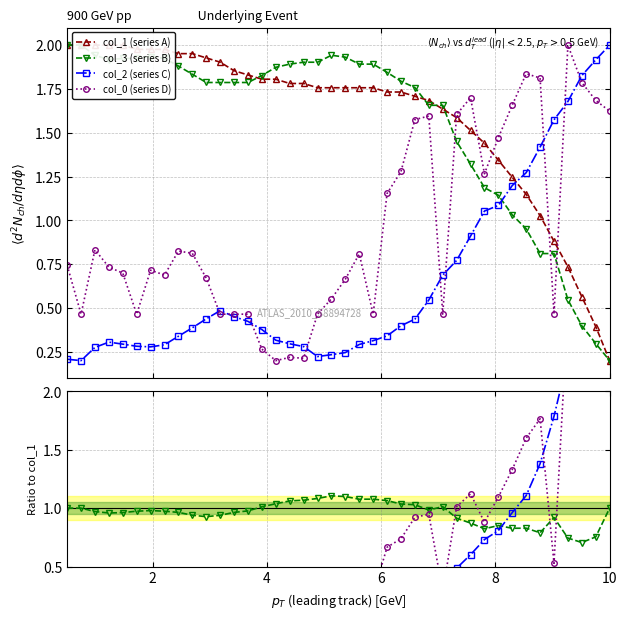

True or false: col_3 has more than 0 interior local peaks.

True